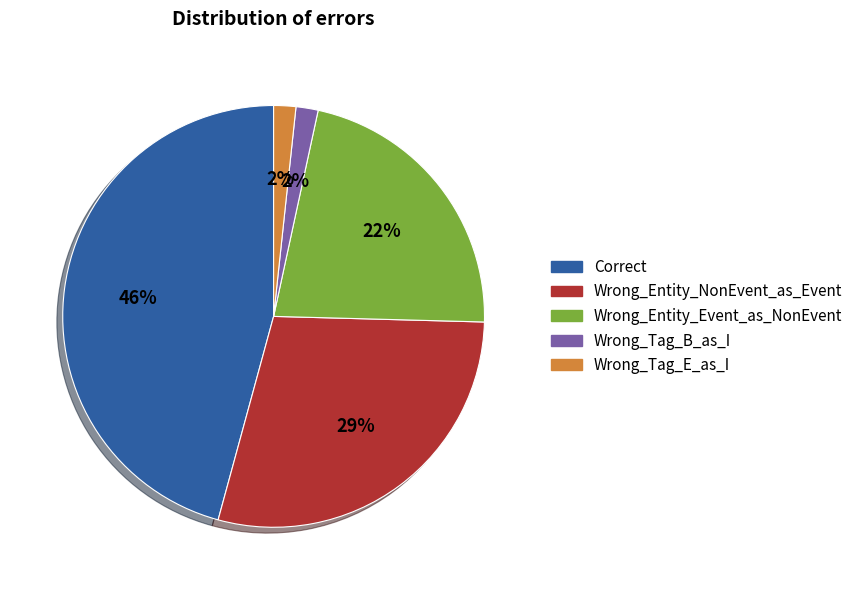

Which category has the biggest portion of the pie?

Correct